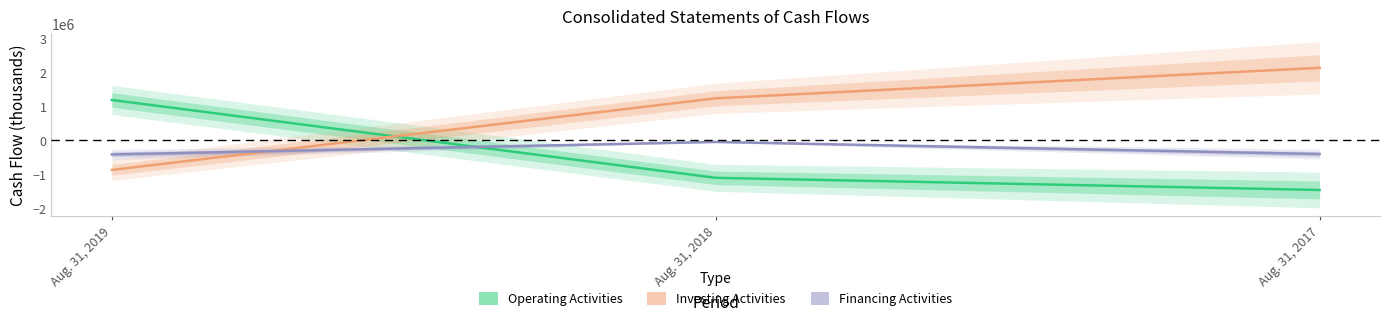

At which label does Net cash used in financing activities first exceed -404546?

Aug. 31, 2018